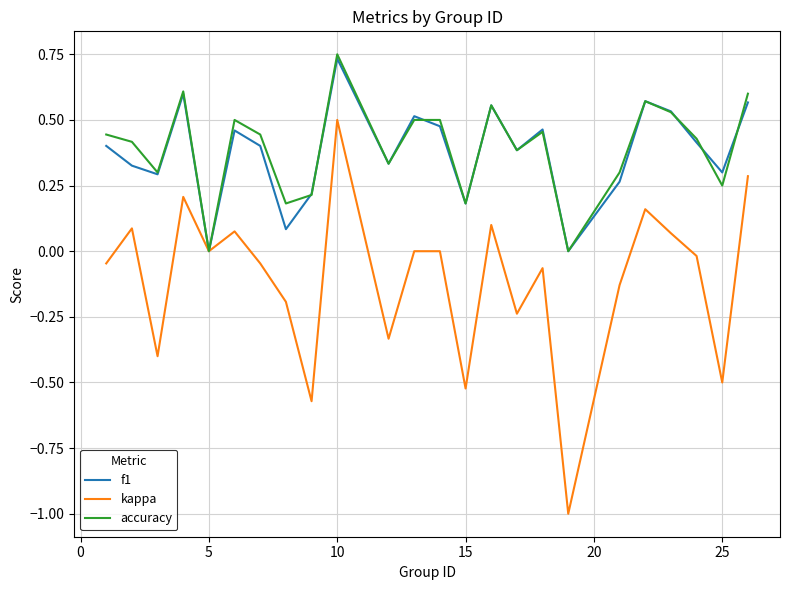

Which series has the widest spread of values?

kappa